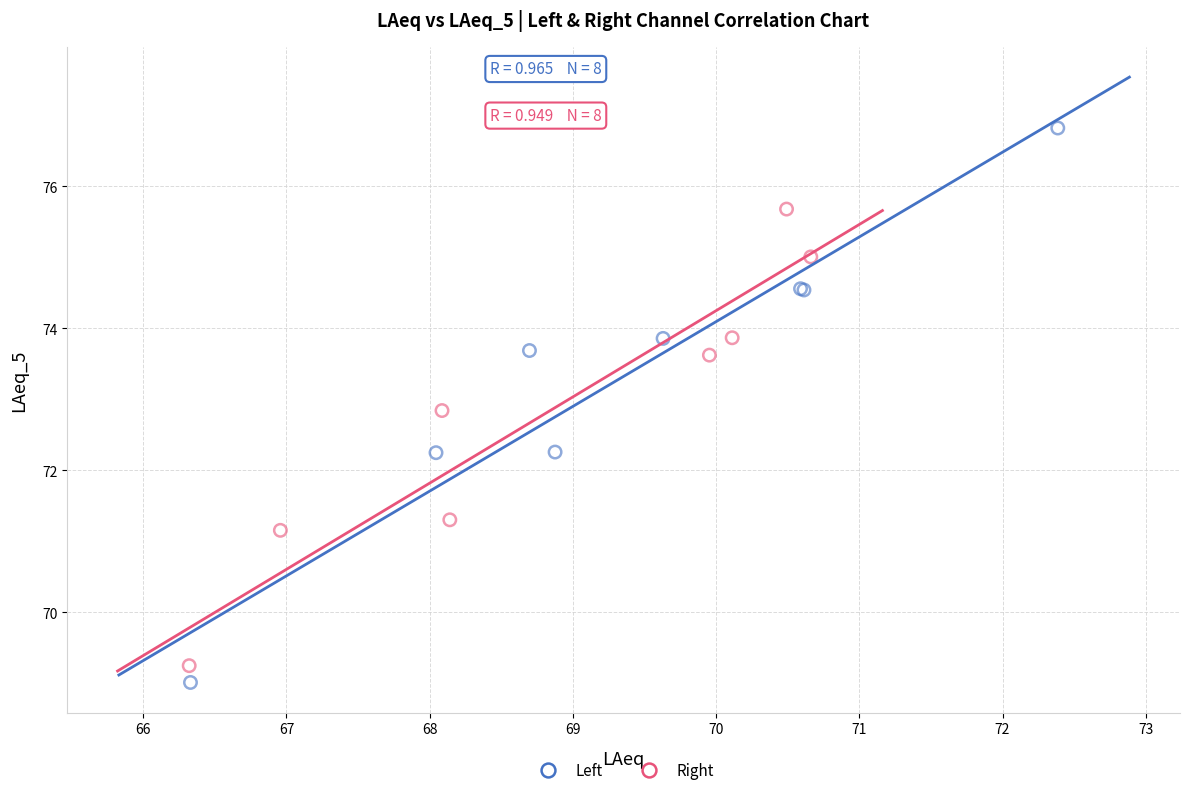

Which series contains the highest Y value?

Left